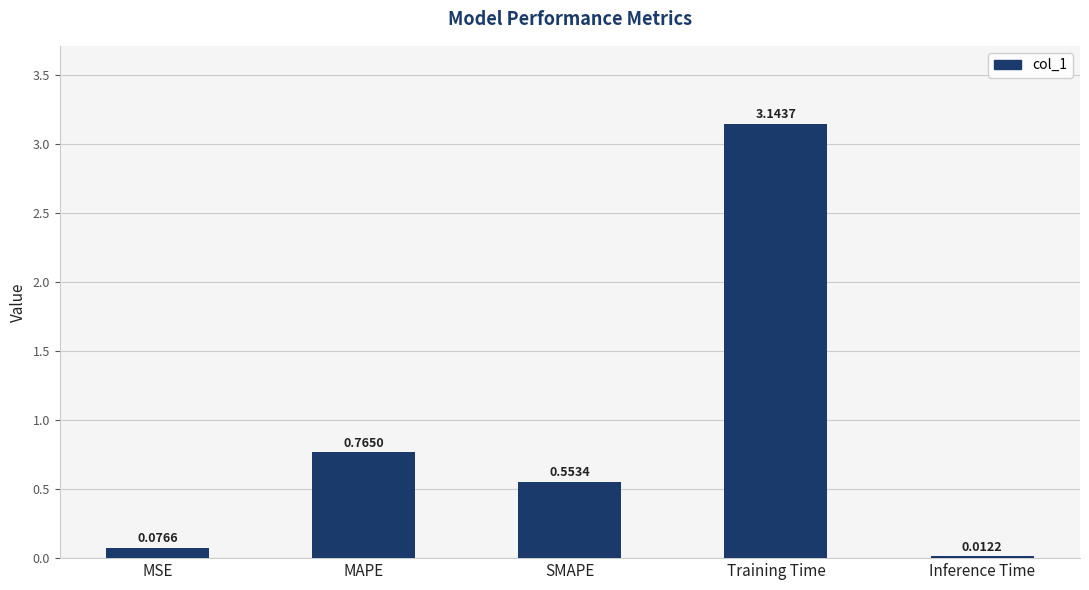

What is the change in value from MAPE to Training Time?

+2.4